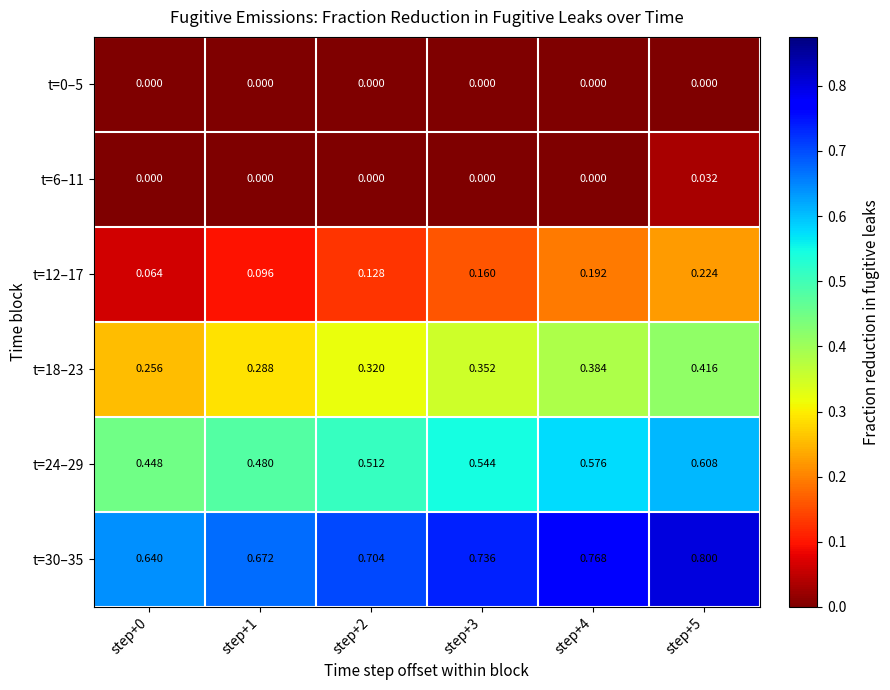

Which label corresponds to the largest value in the chart?

step+5